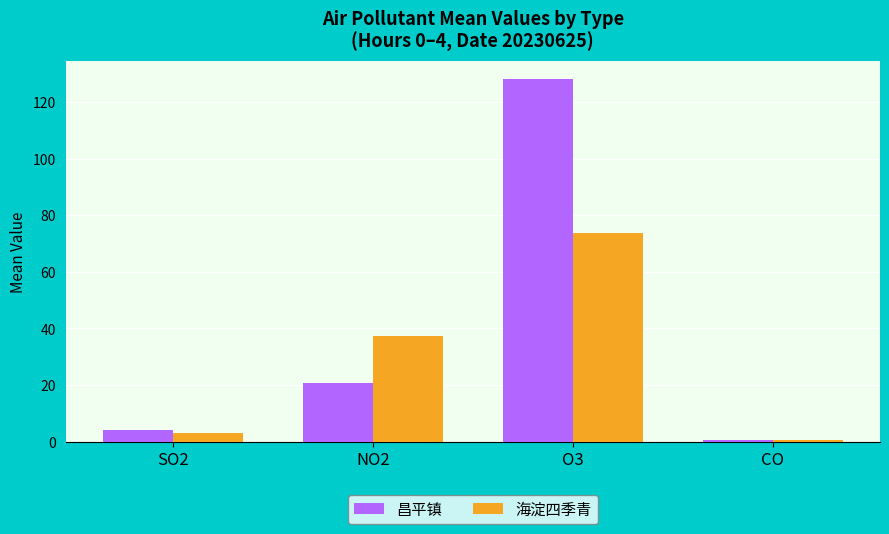

How many groups of bars are there?

4